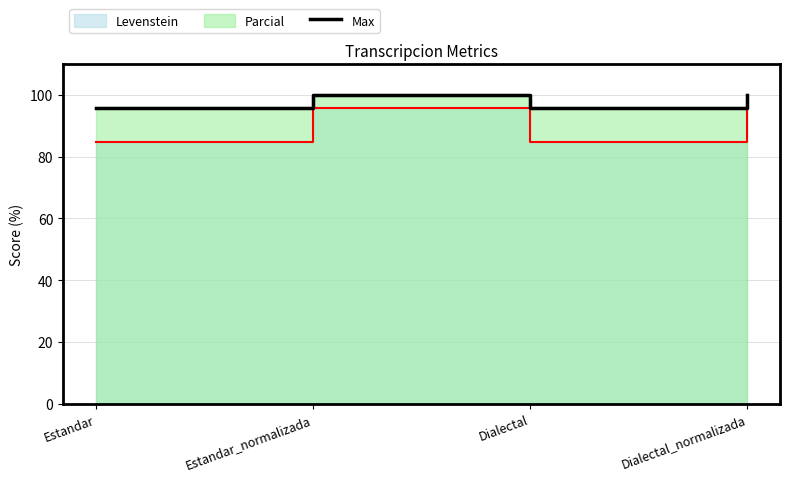

What is the difference between the maximum and minimum values?

4.3